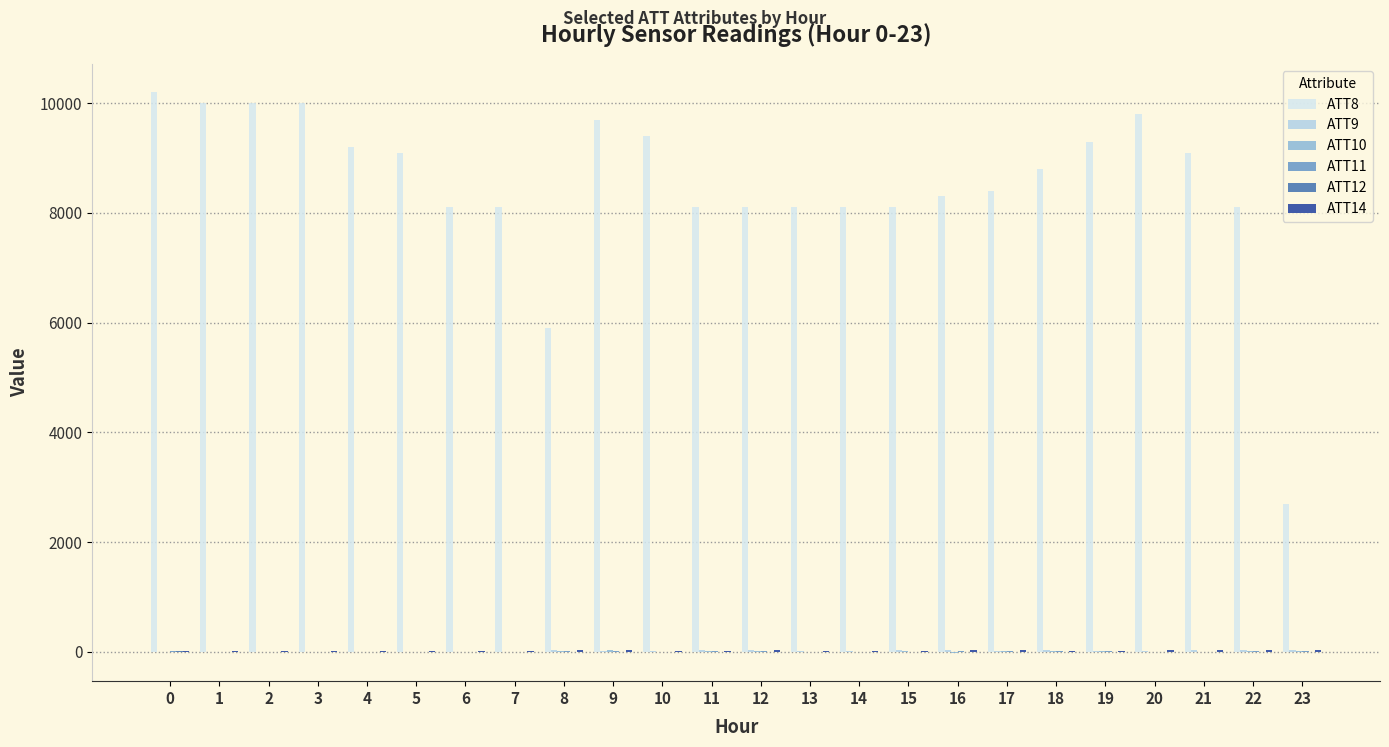

Which series has the largest range (max minus min)?

ATT8